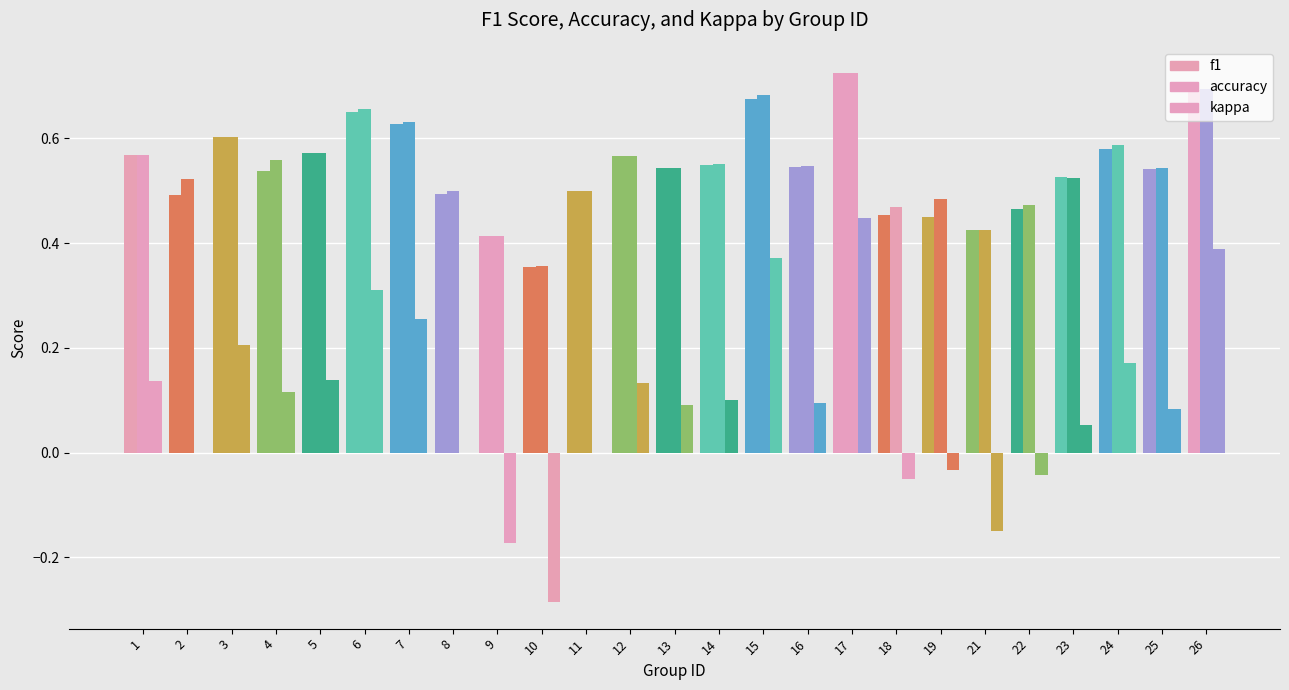

Are the bars horizontal?

No